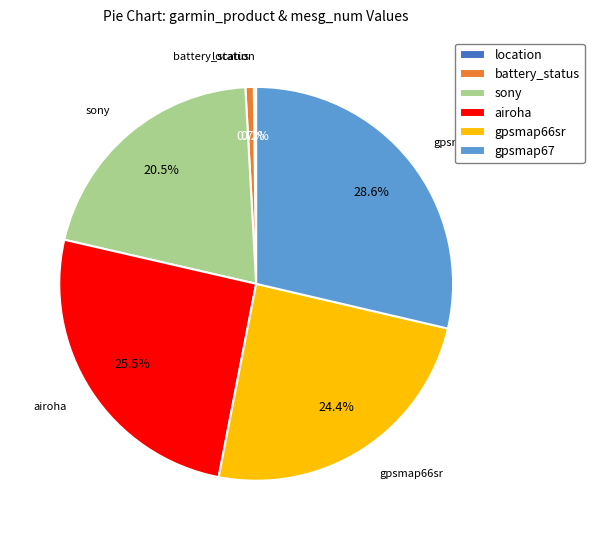

Which slice is the largest?

gpsmap67